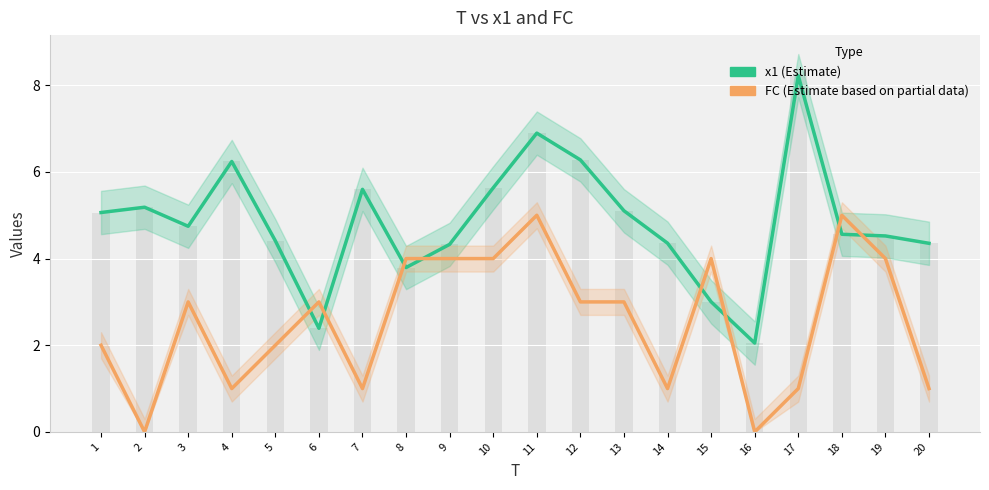

What is the value of the FC bar at the 15th from the left?

4.0